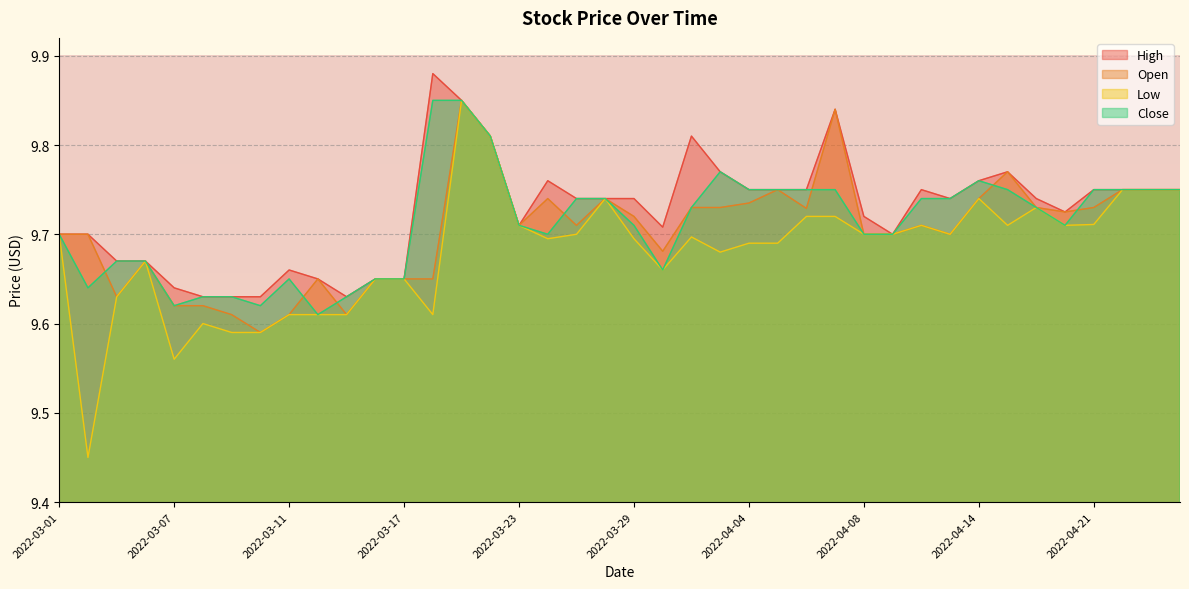

Which series has the largest total across all categories?

High